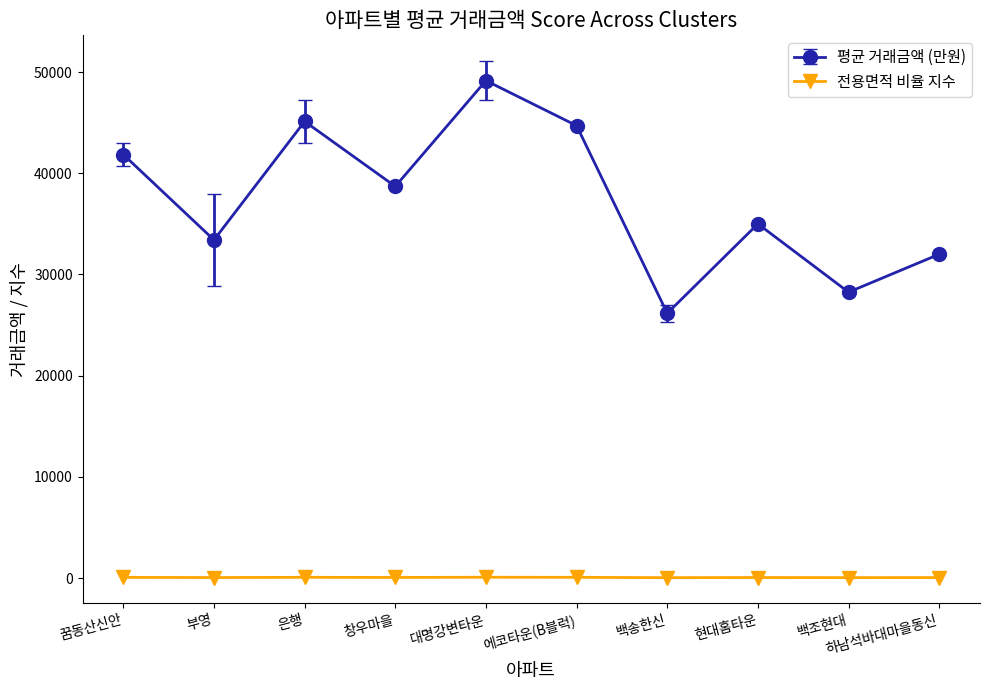

What is the label of the 10th point from the right?

꿈동산신안